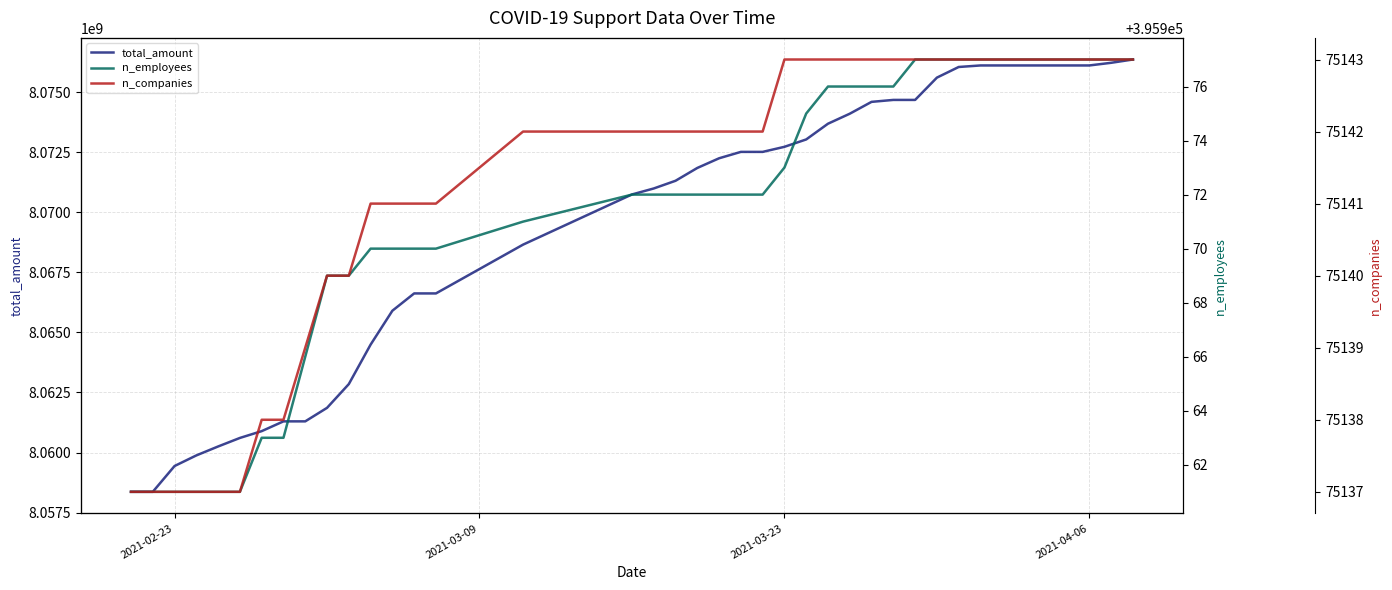

How many values in the n_companies series exceed 75142?

17